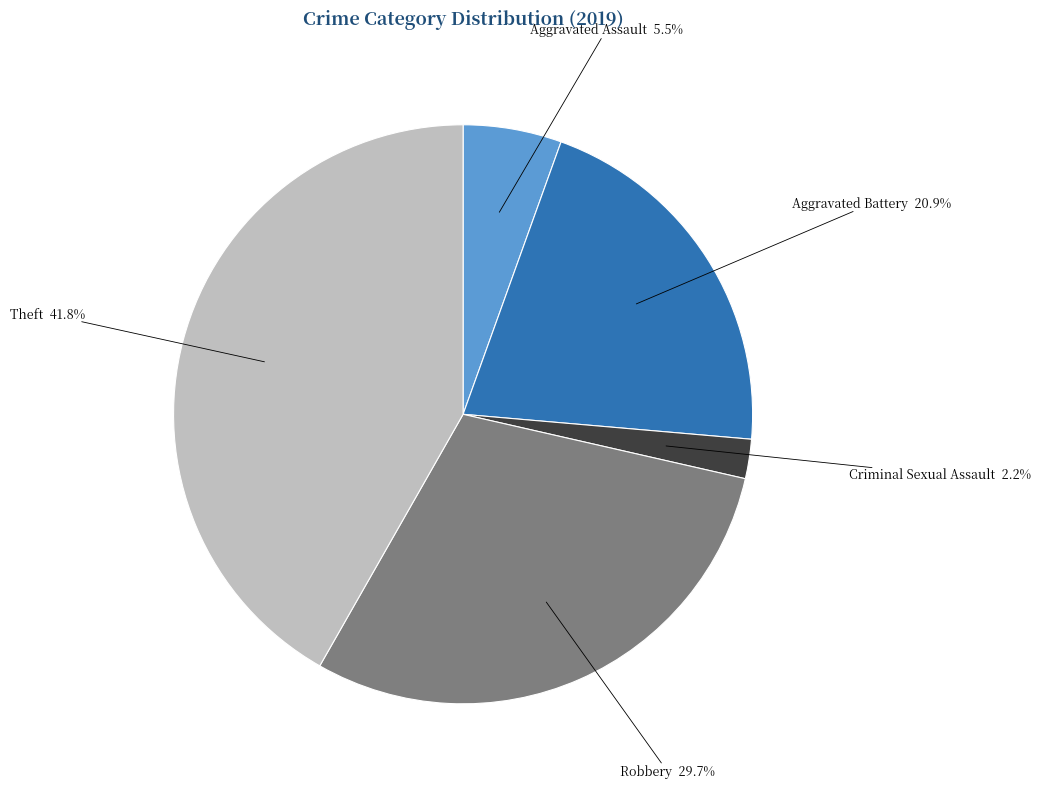

Does any single category account for the majority?

No